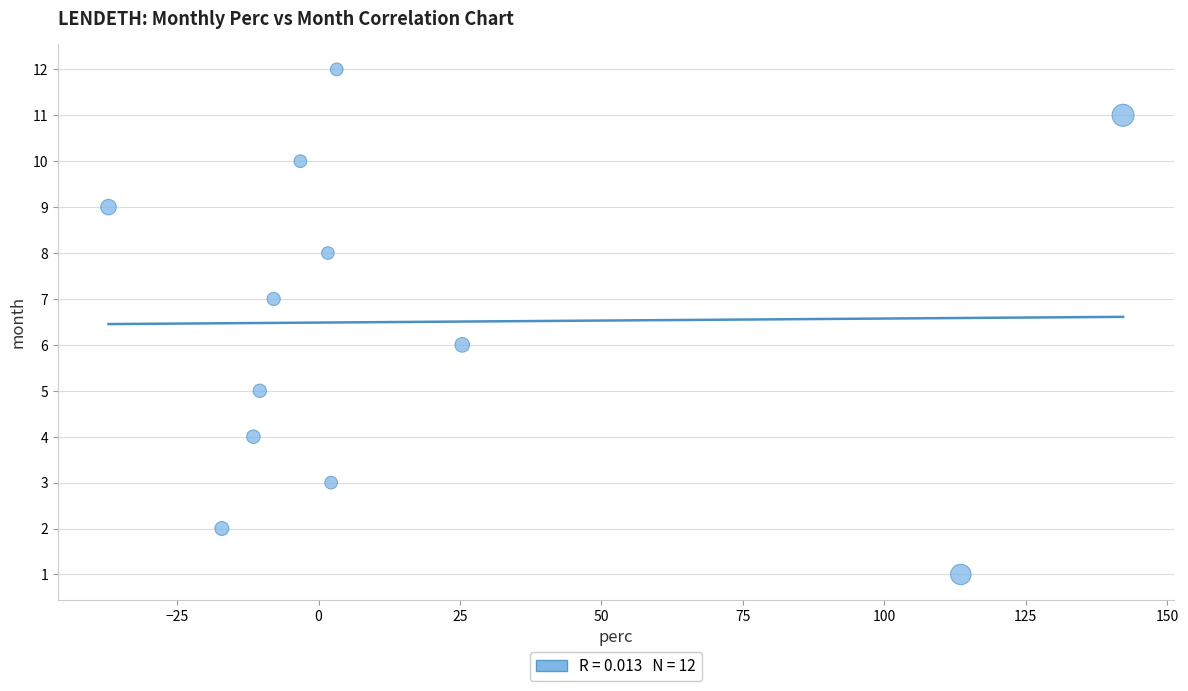

What is the range of Y values (max minus min)?

11